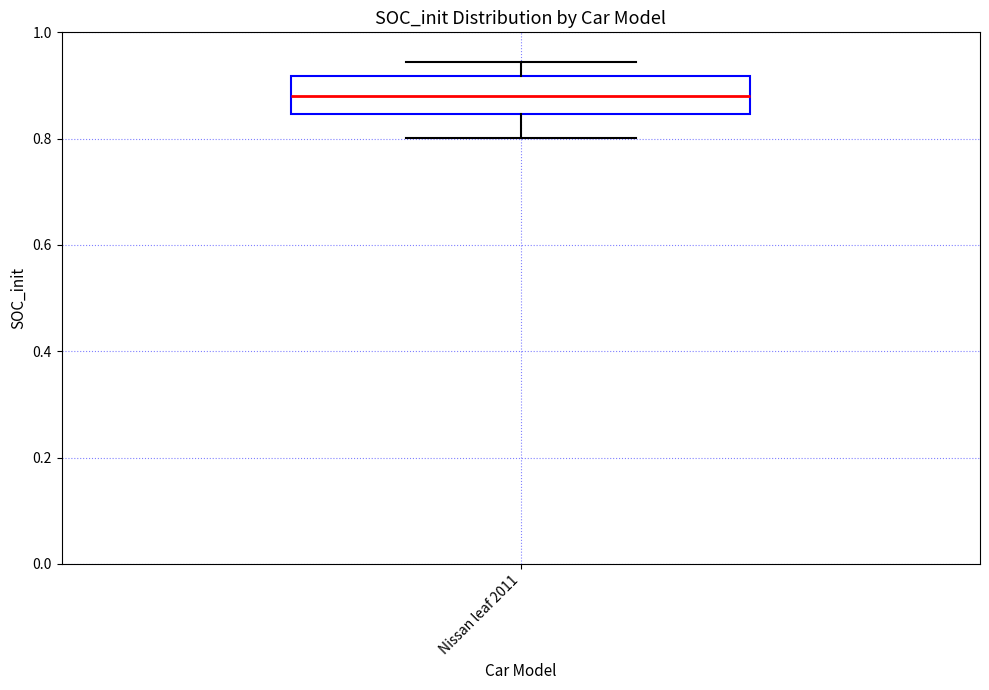

Read this box plot against the y-axis: the position of the median line, the range covered by the box, and the ends of both whiskers. The values are not printed on the chart, so give them approximately, as read against the axis.

median 0.88, box 0.84 to 0.92, whiskers 0.80 to 0.94